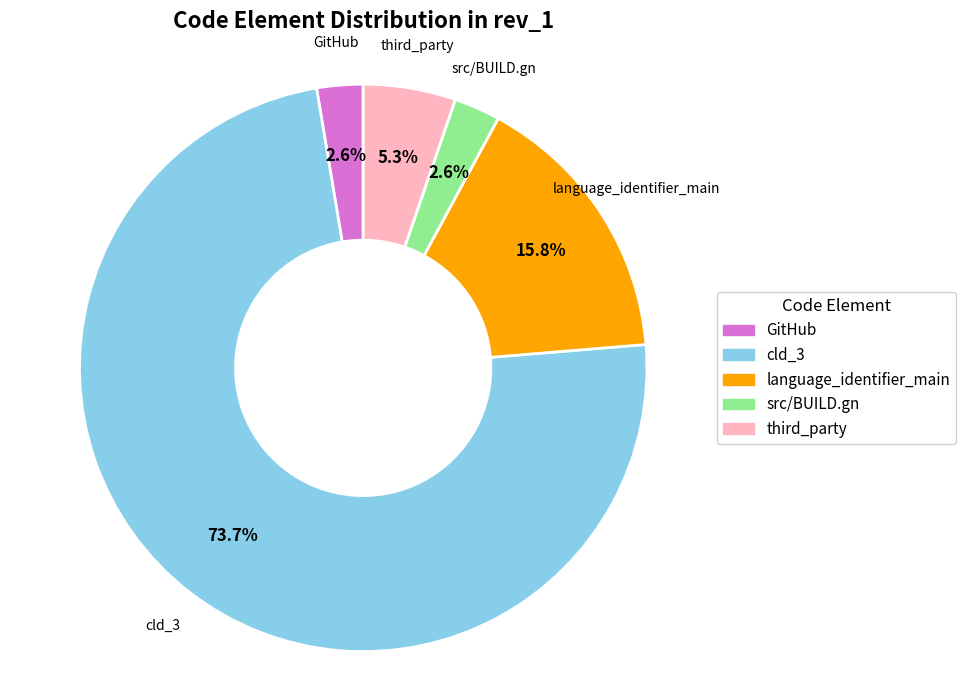

Does any single category account for the majority?

Yes